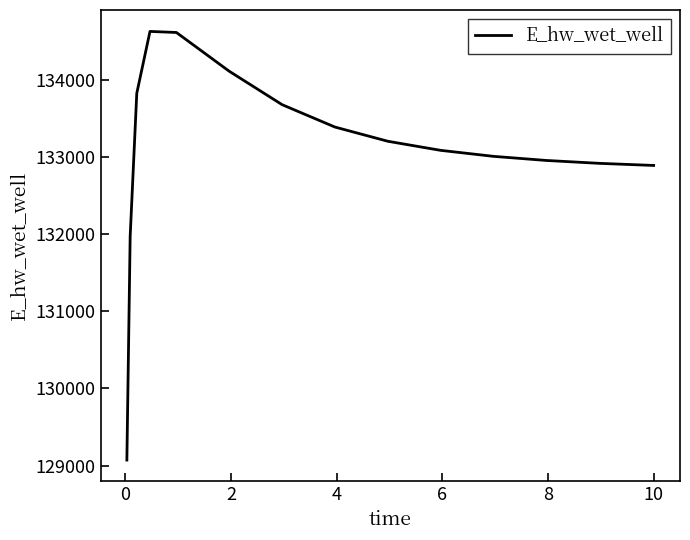

What is the greatest value displayed?

134632.0